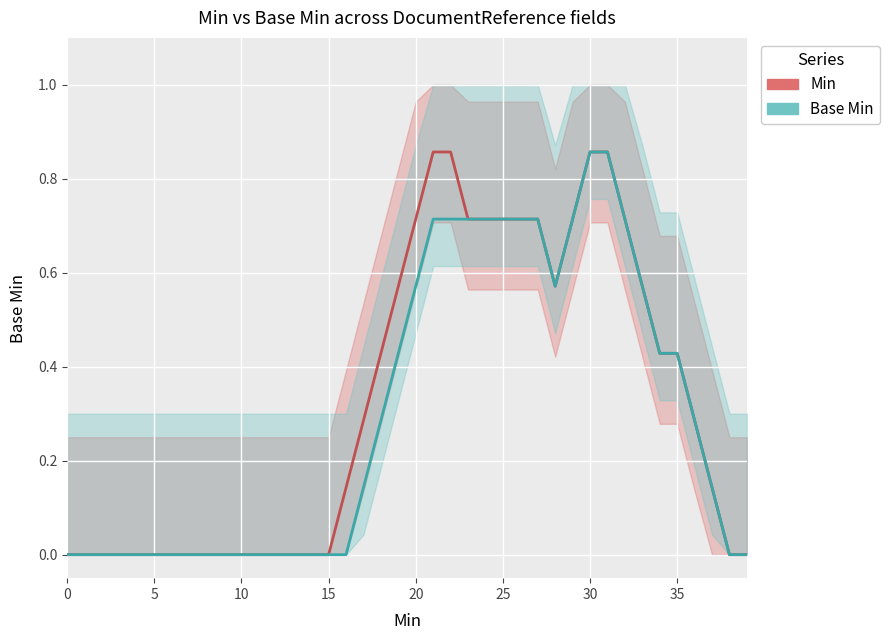

What is the difference between the Base Min values at 25 and 36?

0.4